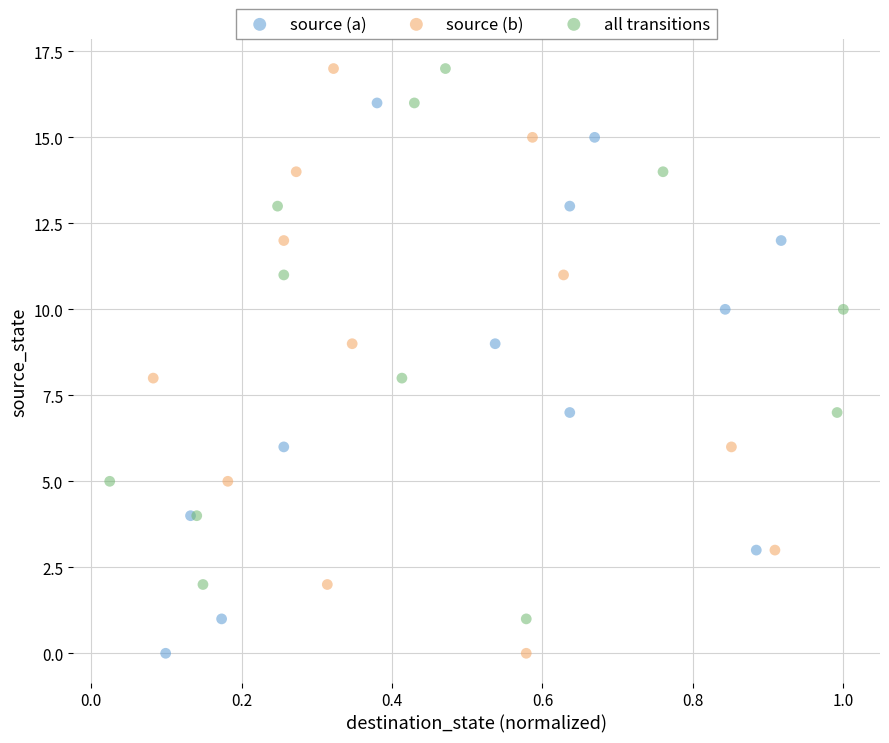

Which series has the widest spread of Y values?

source (b)